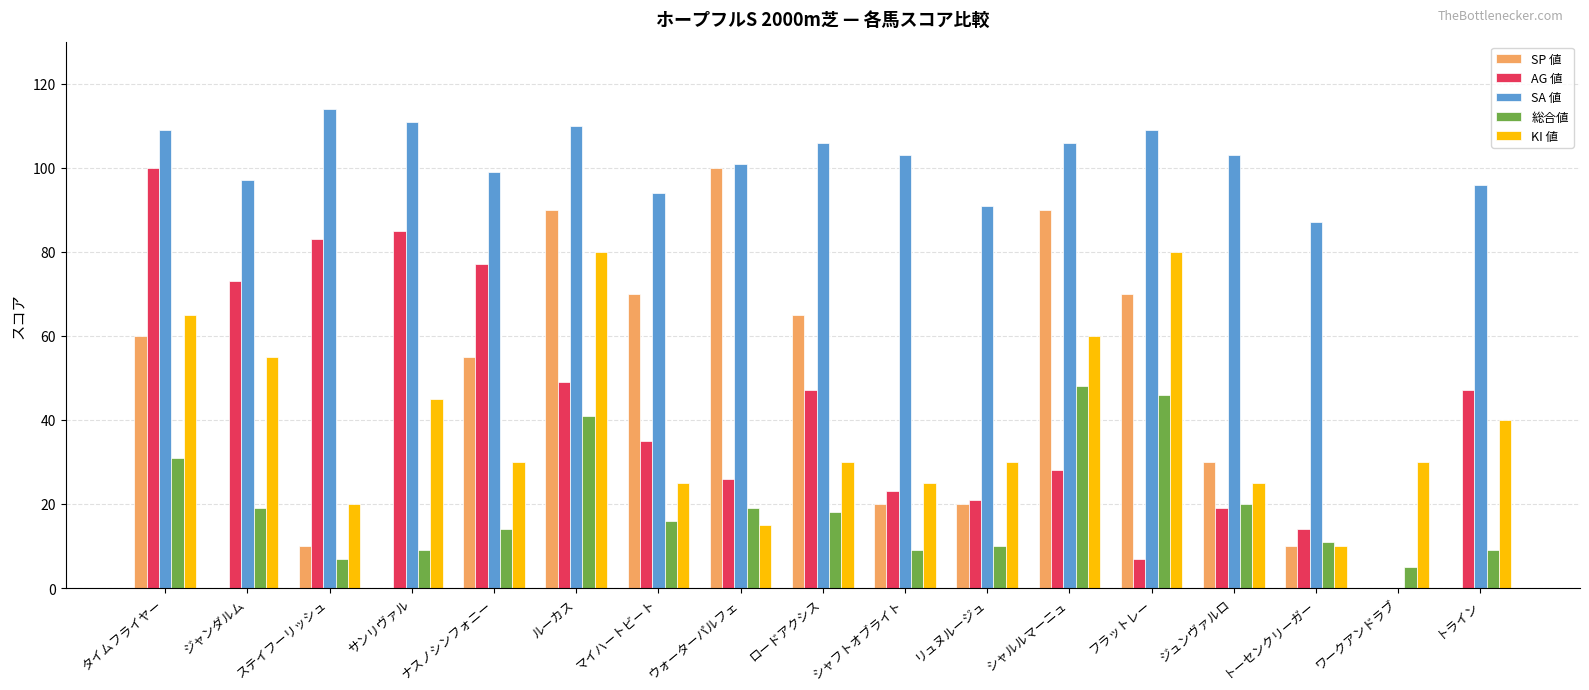

What is the sum of the 総合値 values at ジャンダルム and トーセンクリーガー?

30